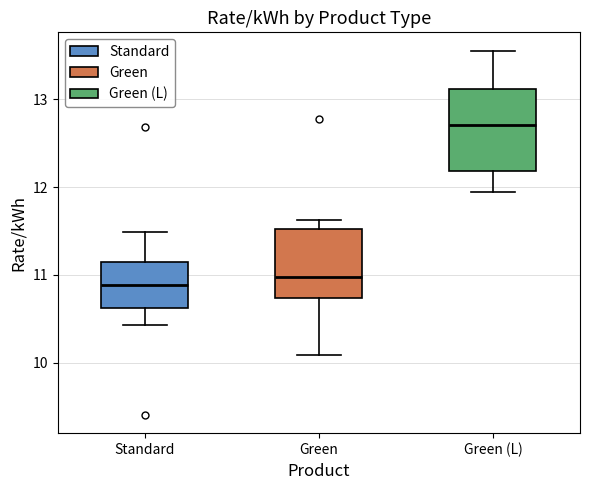

Reading left to right, read every box against the y-axis: the position of its median line, the range the box covers, and the ends of its whiskers. The values are not printed on the chart, so give them approximately, as read against the axis.

Standard: median 10.9, box 10.6 to 11.1, whiskers 10.4 to 11.5
Green: median 11.0, box 10.7 to 11.5, whiskers 10.1 to 11.6
Green (L): median 12.7, box 12.2 to 13.1, whiskers 11.9 to 13.6